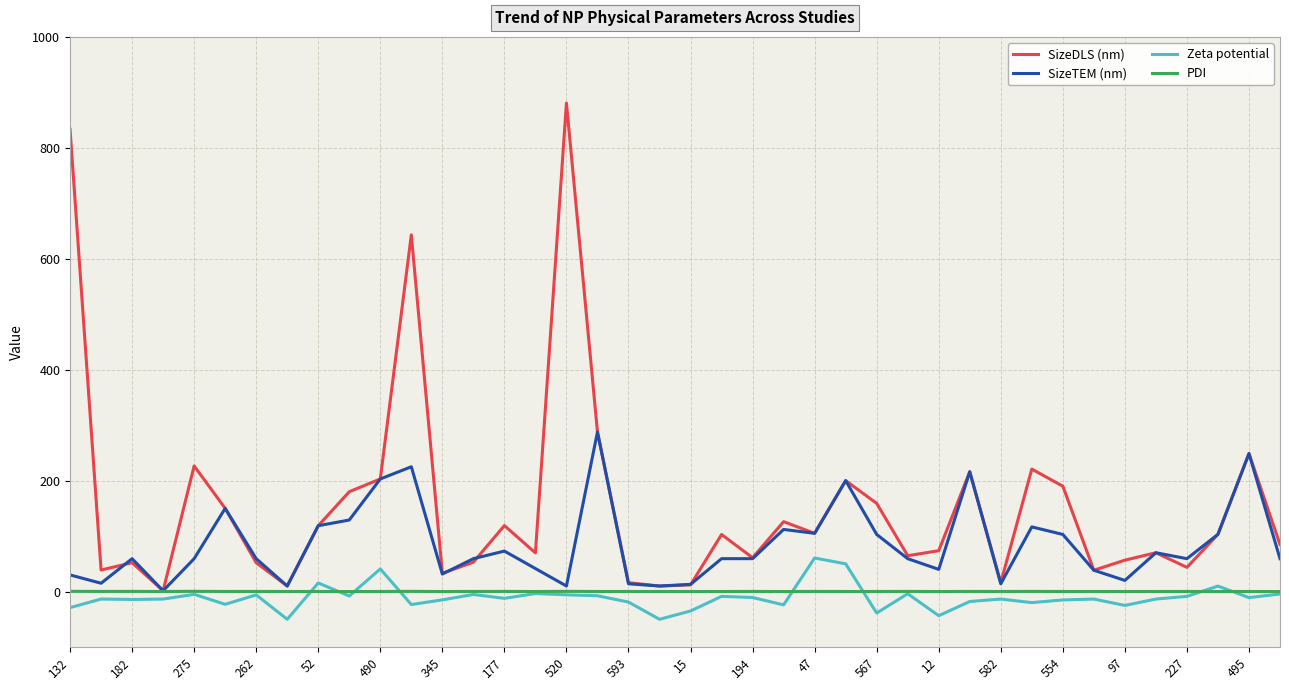

What are all the series names shown in the legend?

SizeDLS (nm), SizeTEM (nm), Zeta potential, PDI